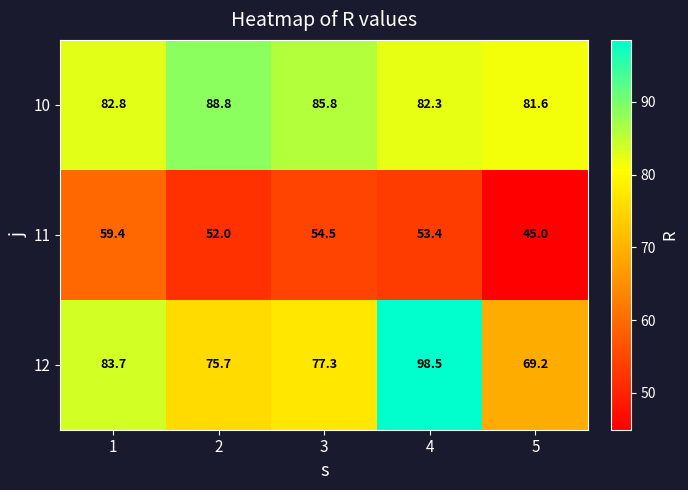

Rank the categories by 12 value from lowest to highest.

5, 2, 3, 1, 4